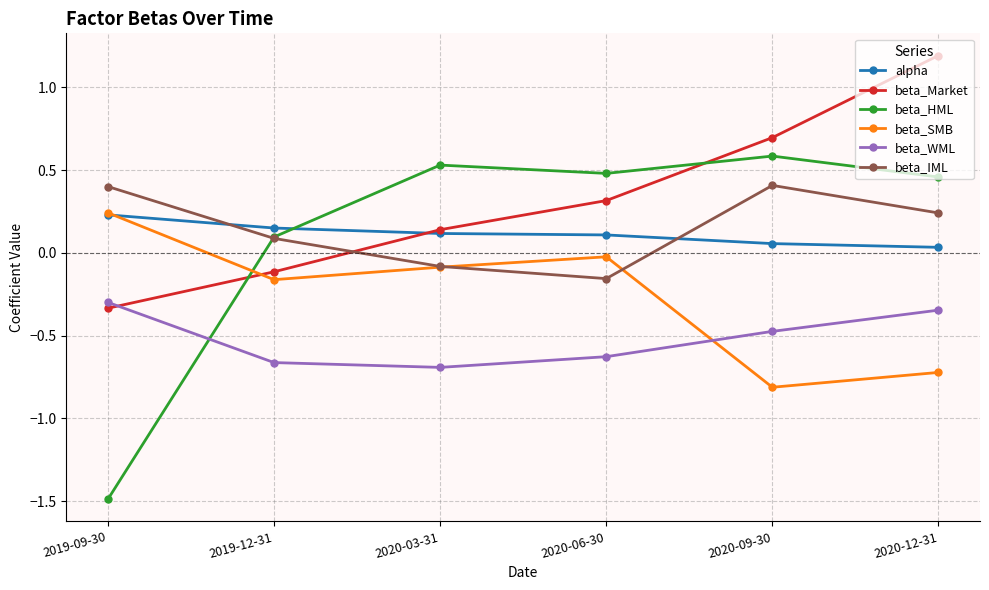

How many values in the beta_IML series are below 0?

2